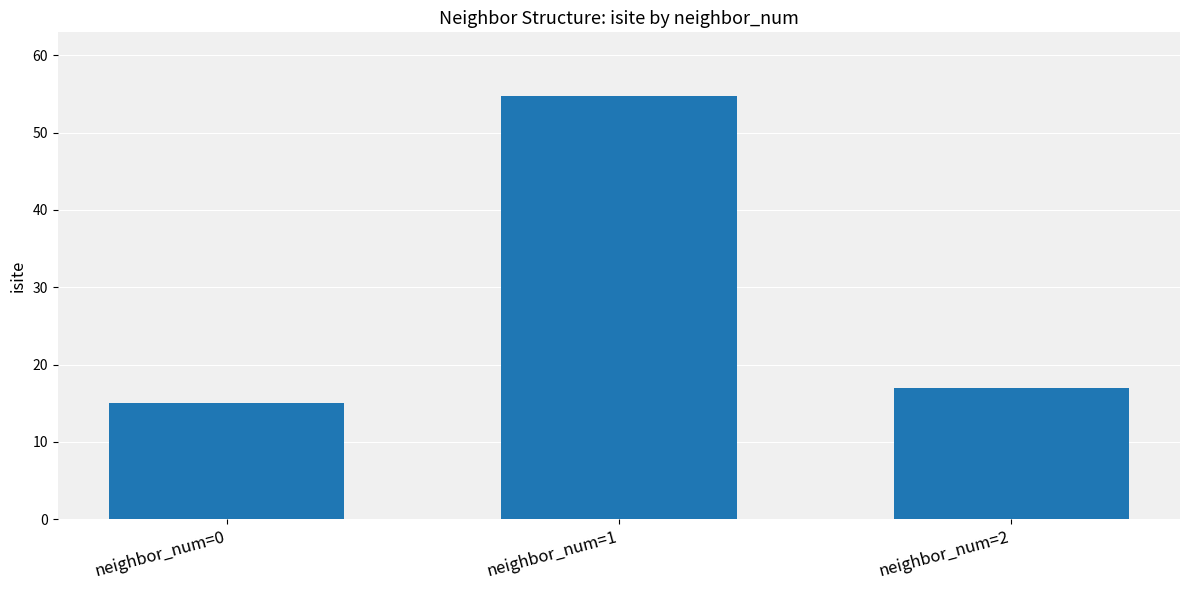

Rank the categories by value from lowest to highest.

neighbor_num=0, neighbor_num=2, neighbor_num=1